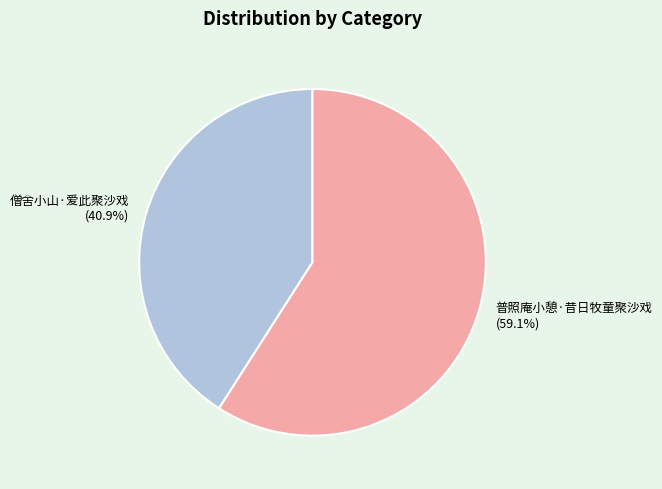

Approximately how many times larger is the value at 普照庵小憩·昔日牧童聚沙戏 compared to 僧舍小山·爱此聚沙戏?

1.4